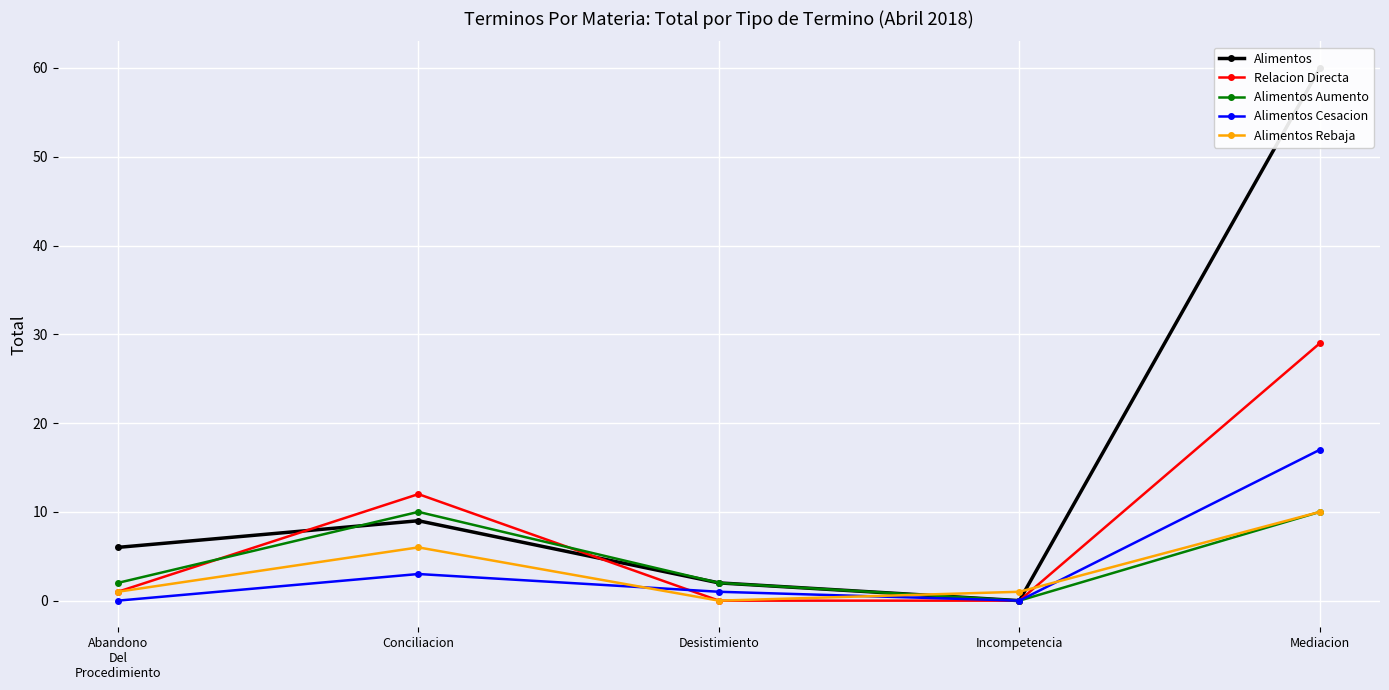

Rank the series at Incompetencia from lowest to highest value.

Alimentos, Relacion Directa, Alimentos Aumento, Alimentos Cesacion, Alimentos Rebaja